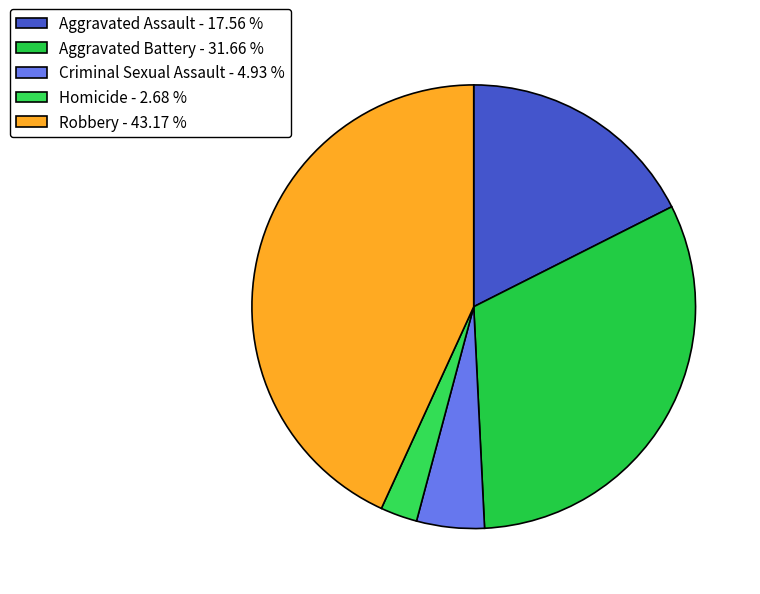

Approximately how many times larger is the value at Homicide compared to Aggravated Assault?

0.2